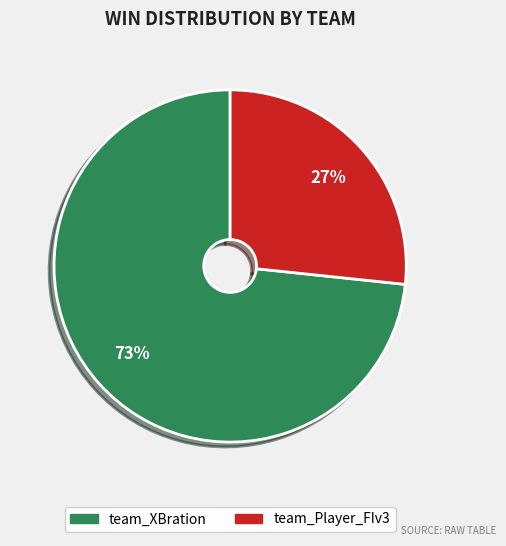

Count the number of slices in the pie.

2